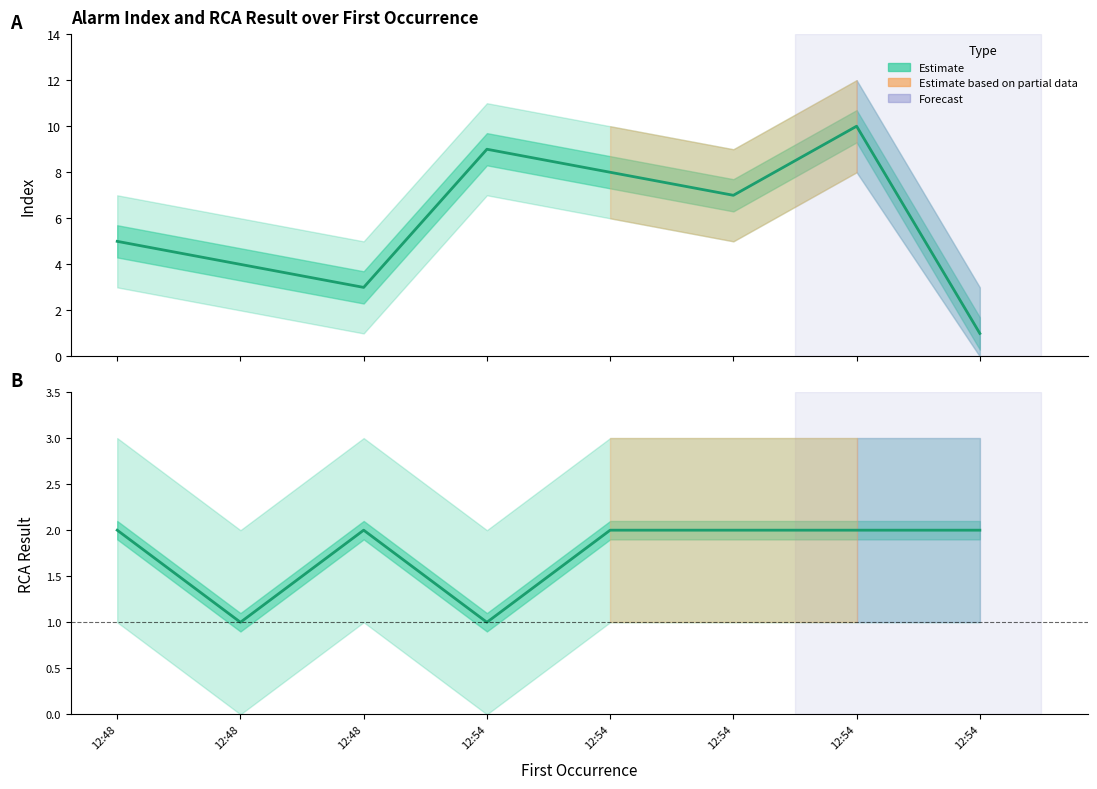

How many values in the Index (Estimate) series exceed 7?

3